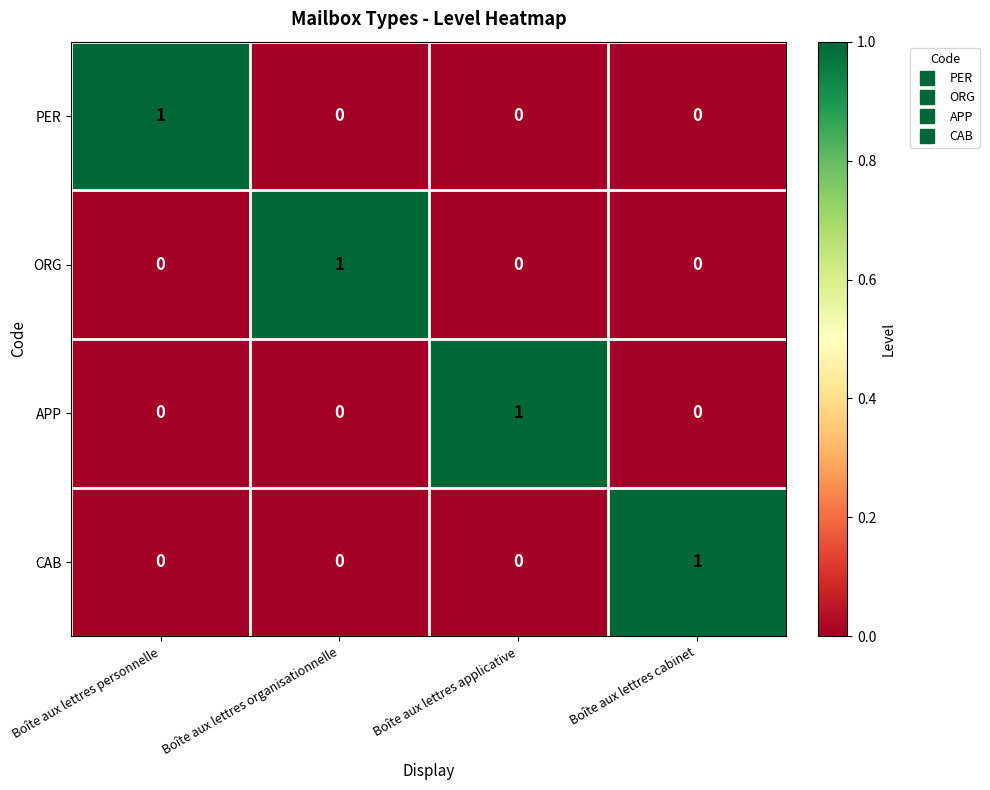

At how many categories does at least one series exceed 0?

4